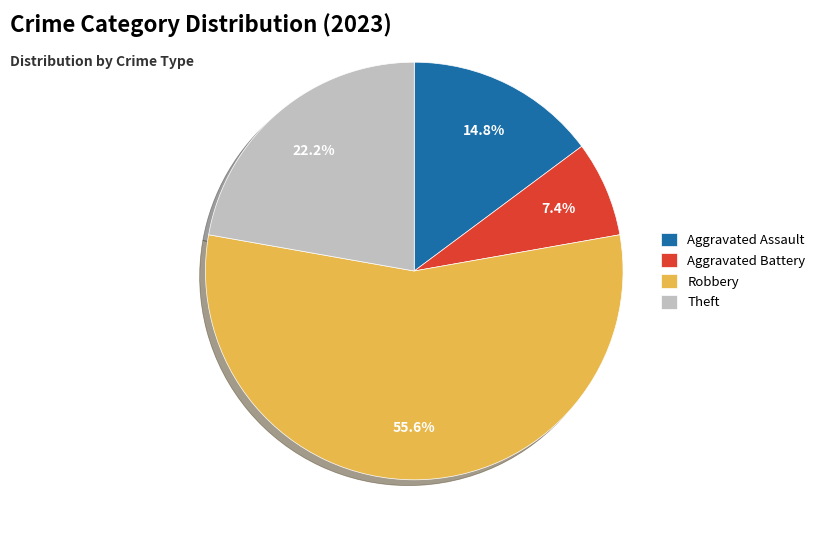

Is the sum of Aggravated Assault and Theft greater than half?

No